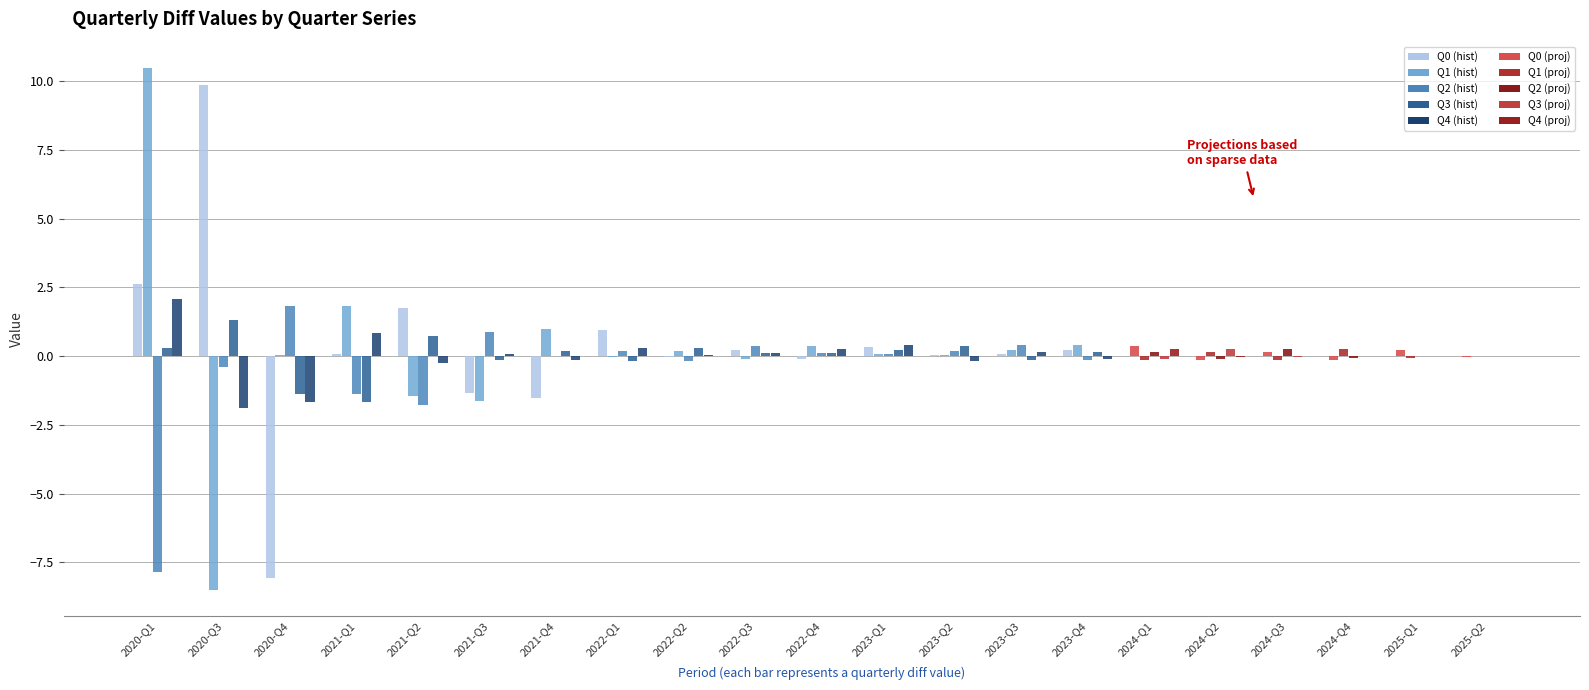

What is the label of the 15th bar from the left?

2023-Q4